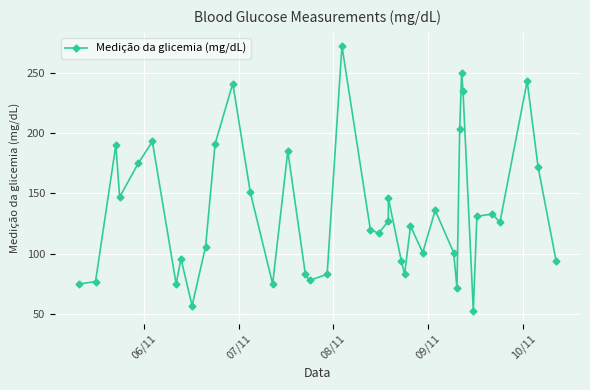

How many data points are less than 126?

20